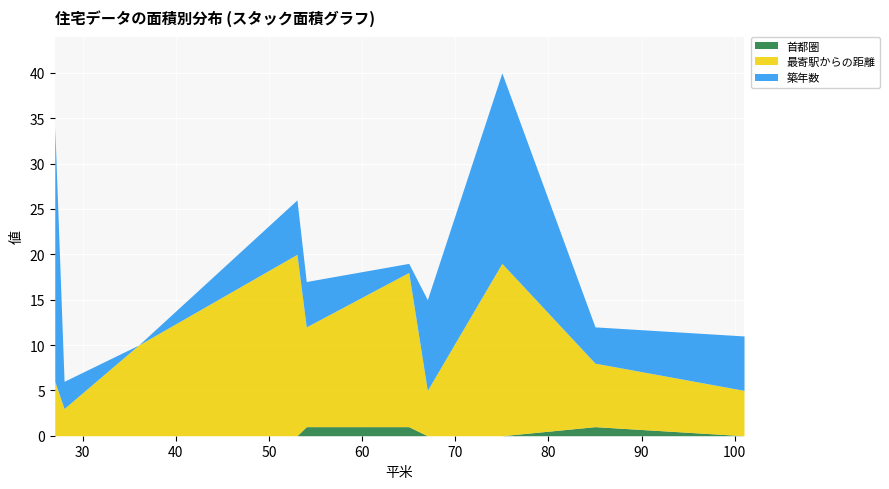

What is the sum of the 築年数 values at 85 and 53?

10